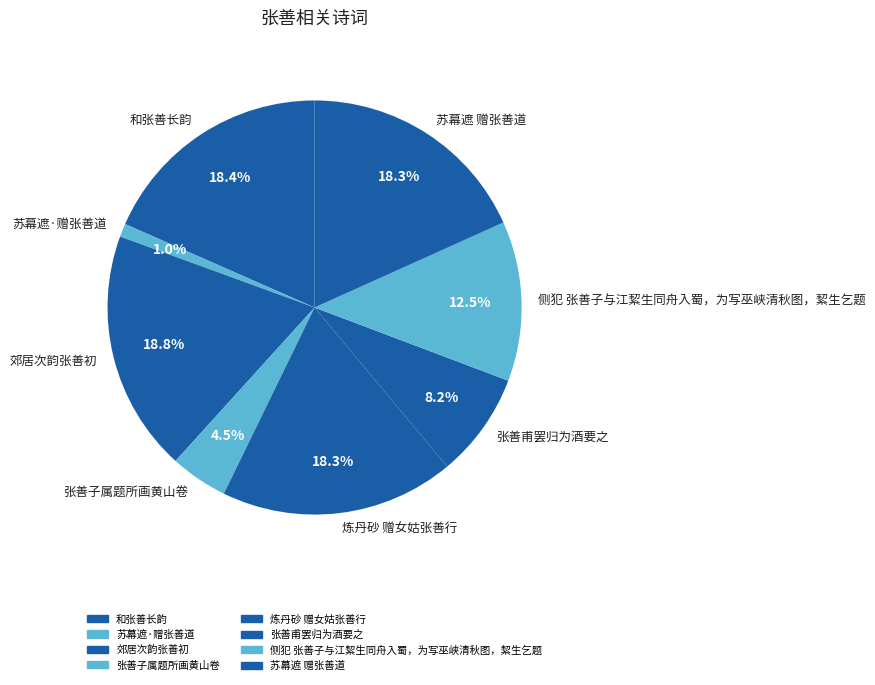

Does 郊居次韵张善初 account for over 50% of the chart?

No